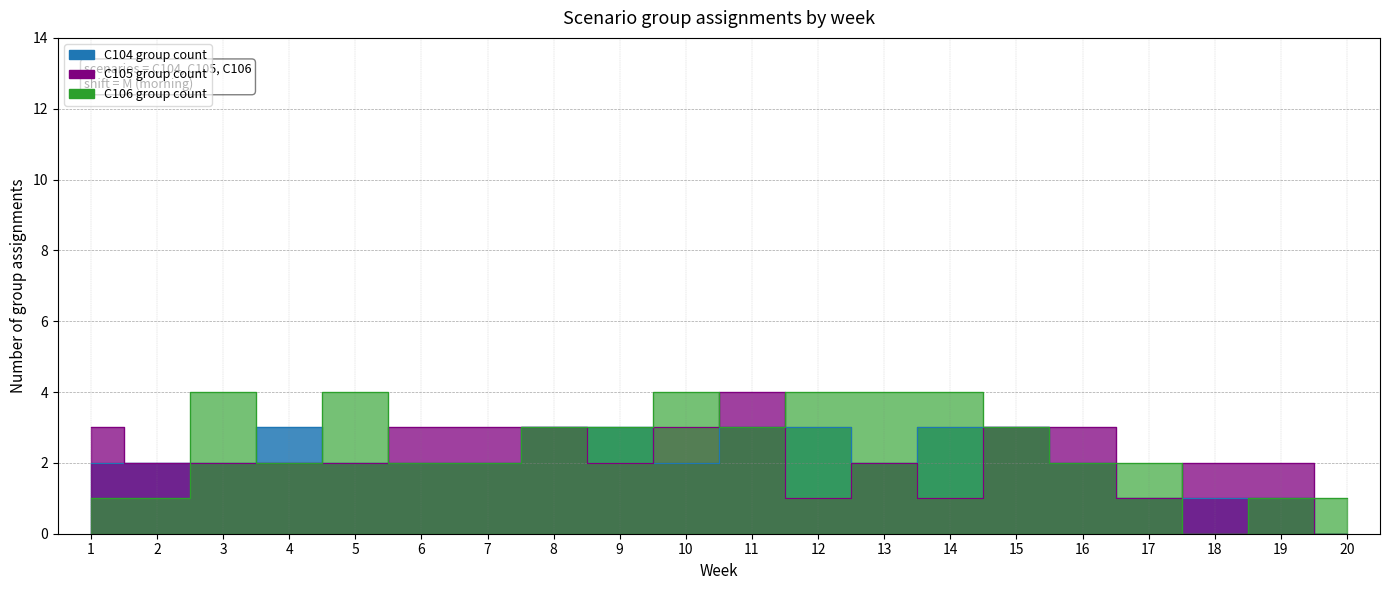

What is the sum of the C105 group count values at 5 and 18?

4